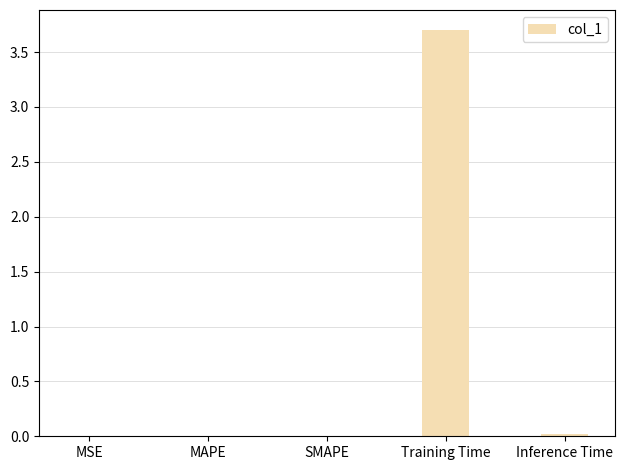

The chart shows a value of 0.0 at MAPE. True or false?

True